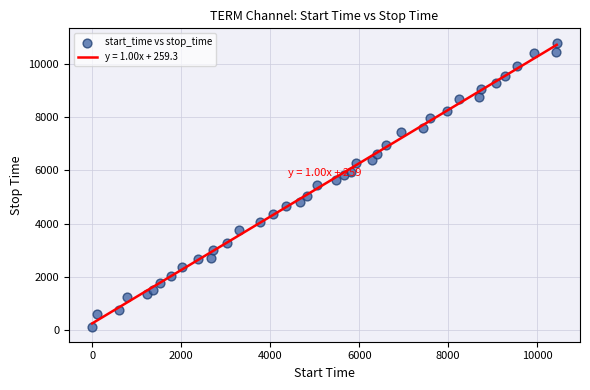

What is the range of X values (max minus min)?

10437